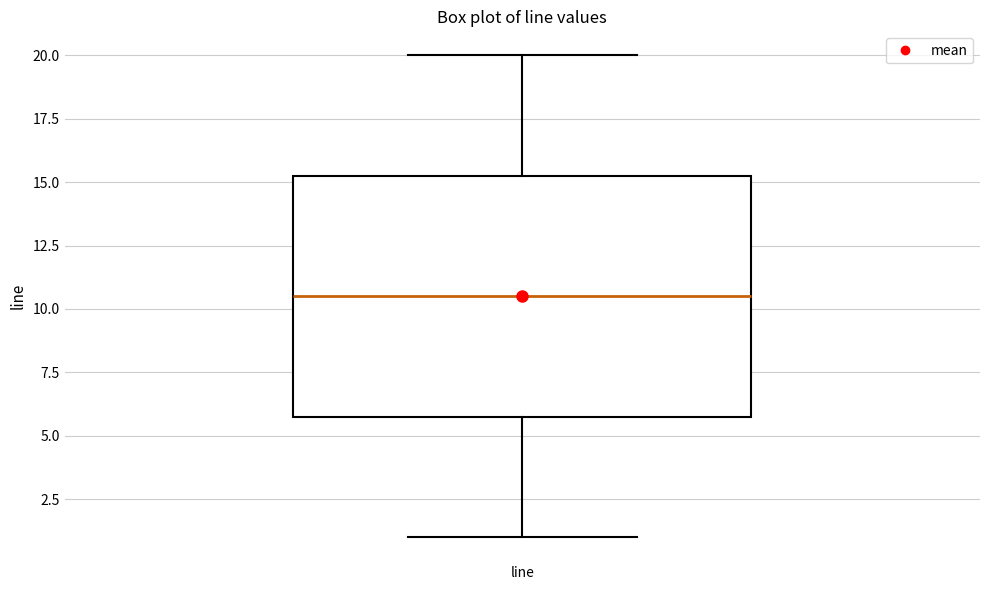

Transcribe this box plot: give where the median line is, the range the box spans, and where the two whiskers end, as read against the y-axis. The values are not printed on the chart, so give them approximately, as read against the axis.

median 10.5, box 6.0 to 15.5, whiskers 1.0 to 20.0